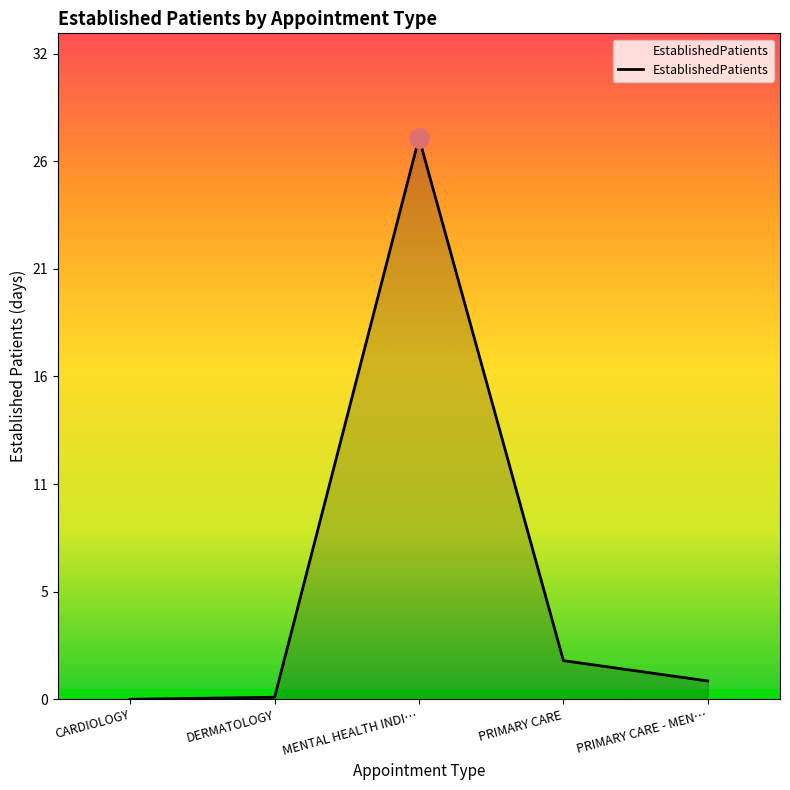

Reading left to right, list all the values displayed in this chart.

0.0	0.1	27.6	1.9	0.9